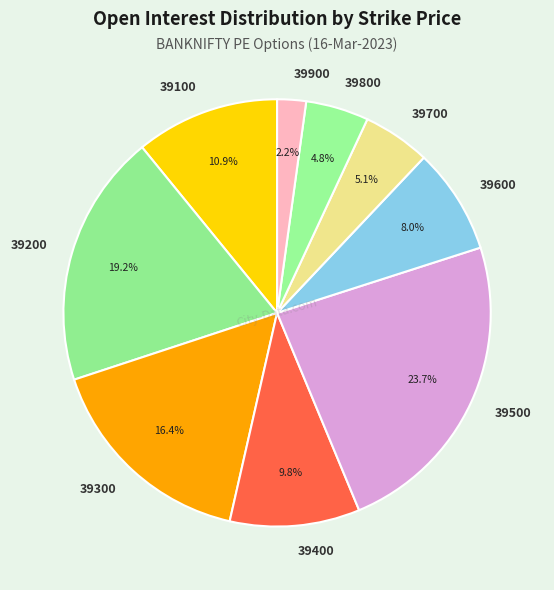

What is the ratio of the value at 39800 to the value at 39100?

0.4